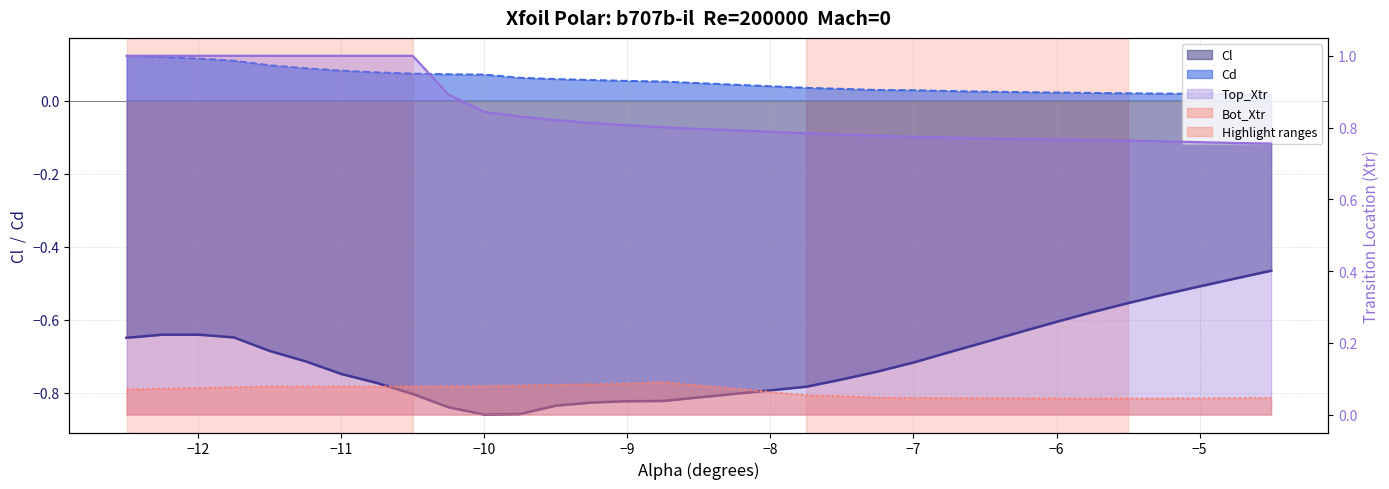

Does the chart have visible grid lines?

Yes